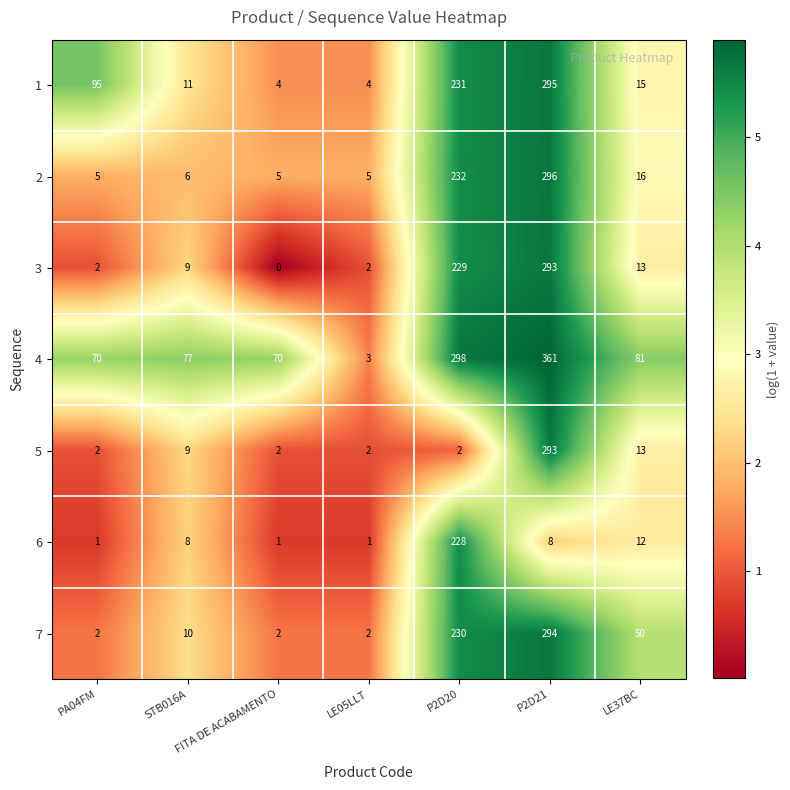

What is the difference between the 3 values at LE05LLT and STB016A?

7